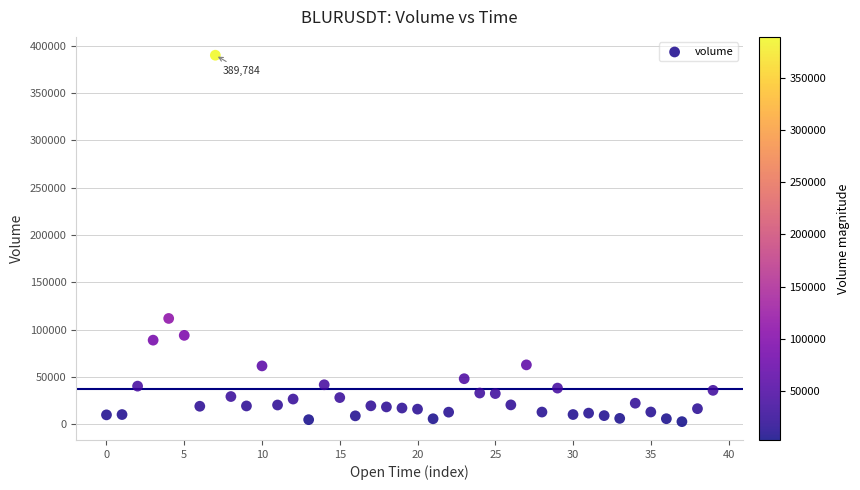

What Y value in the scatter plot is closest to 196224?

111690